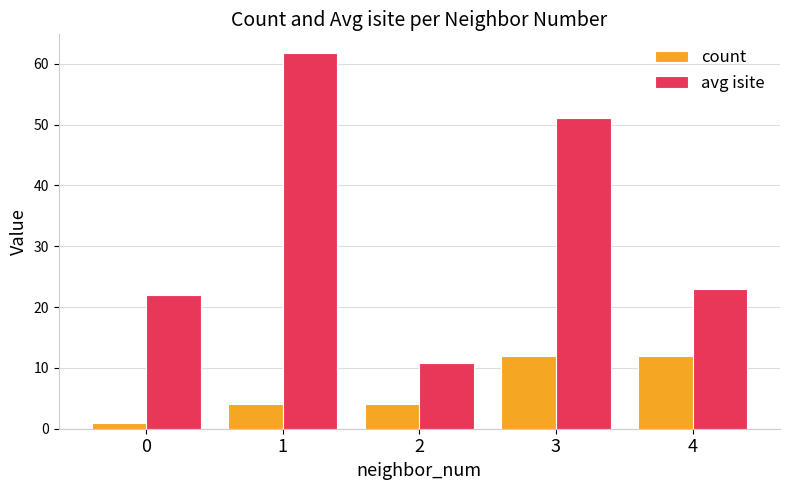

Which series has the largest total across all categories?

avg isite